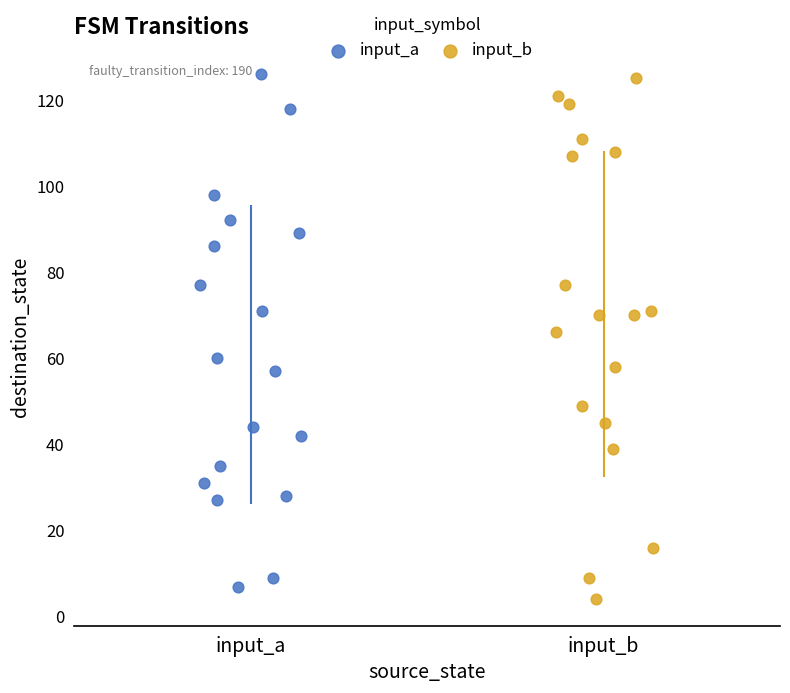

What are all the series names shown in the legend?

input_a, input_b